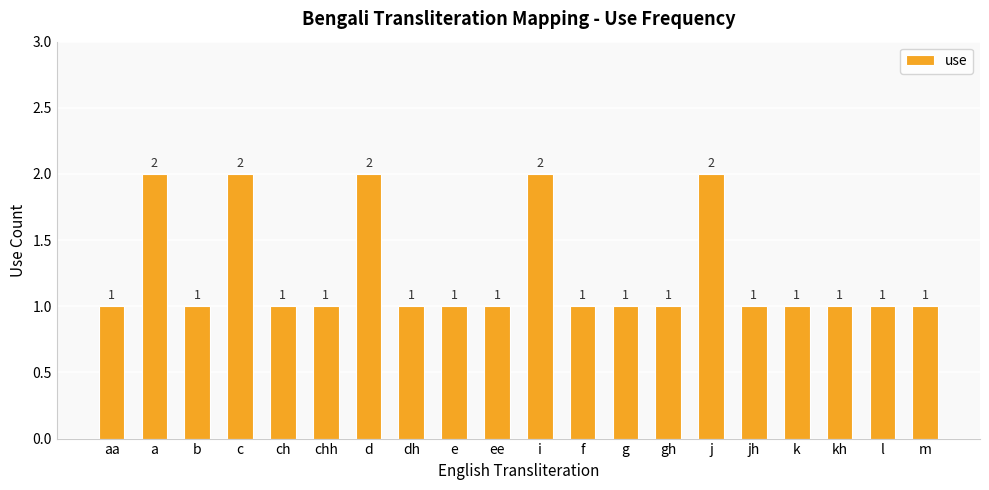

Between m and c, which is larger?

c